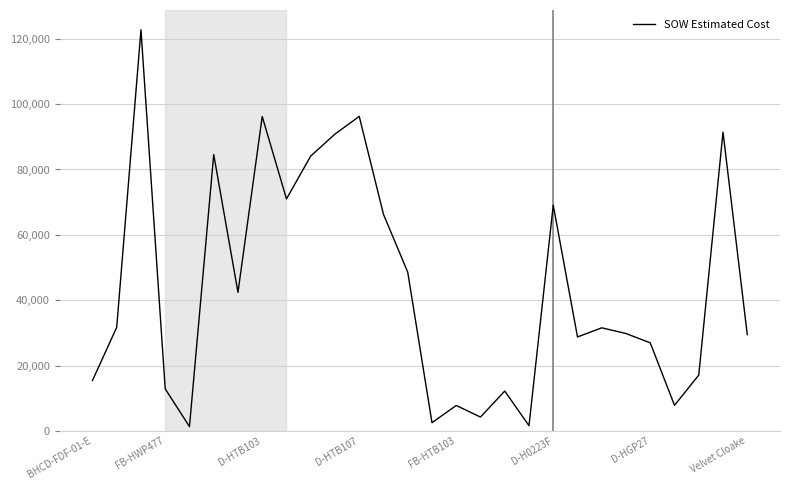

How many lines are shown in the chart?

1